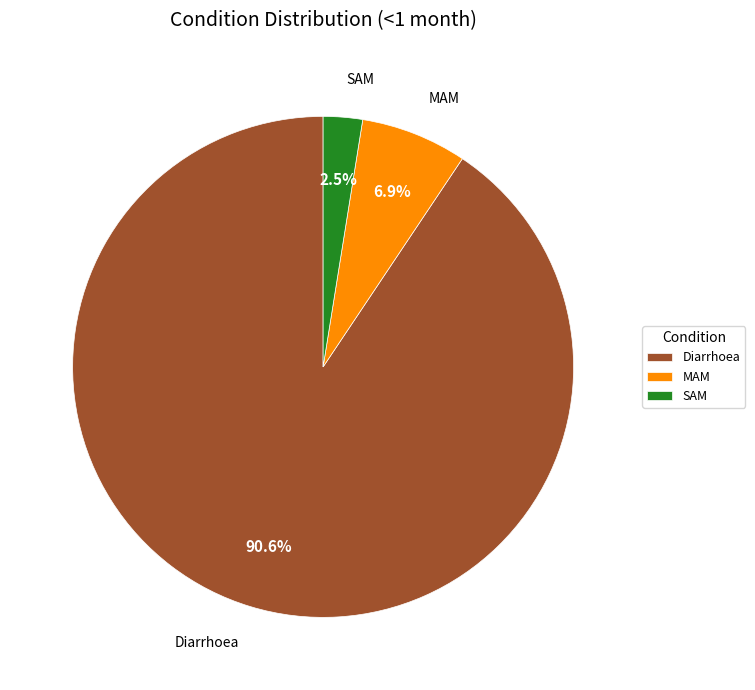

To the nearest percent, what is the combined percentage of MAM and SAM?

9%